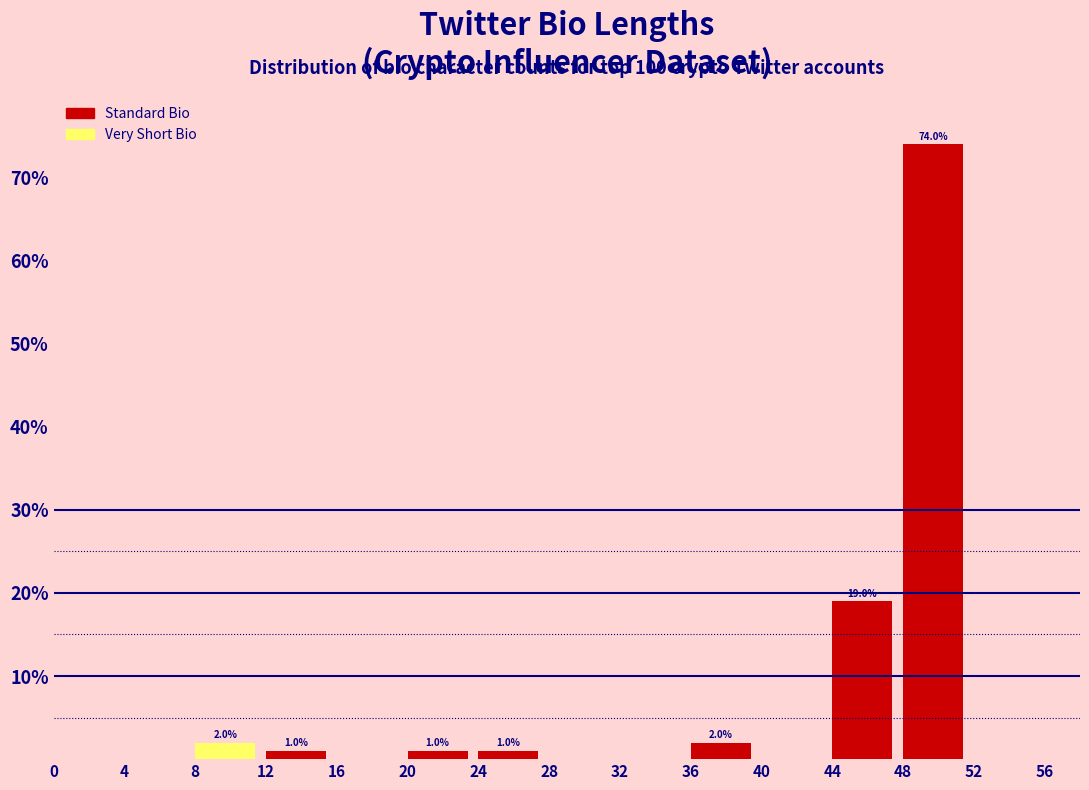

Over which range of the x-axis is the bar tallest?

48 to 52